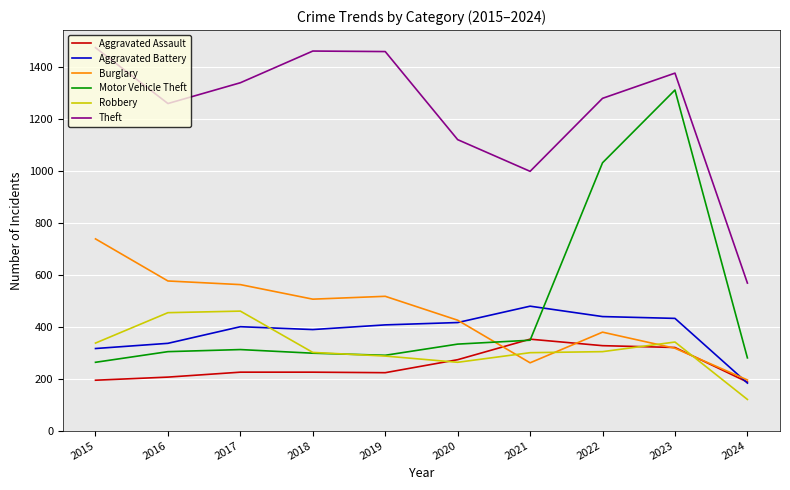

Is the value of Robbery at 2021 greater than the value of Theft at 2015?

No